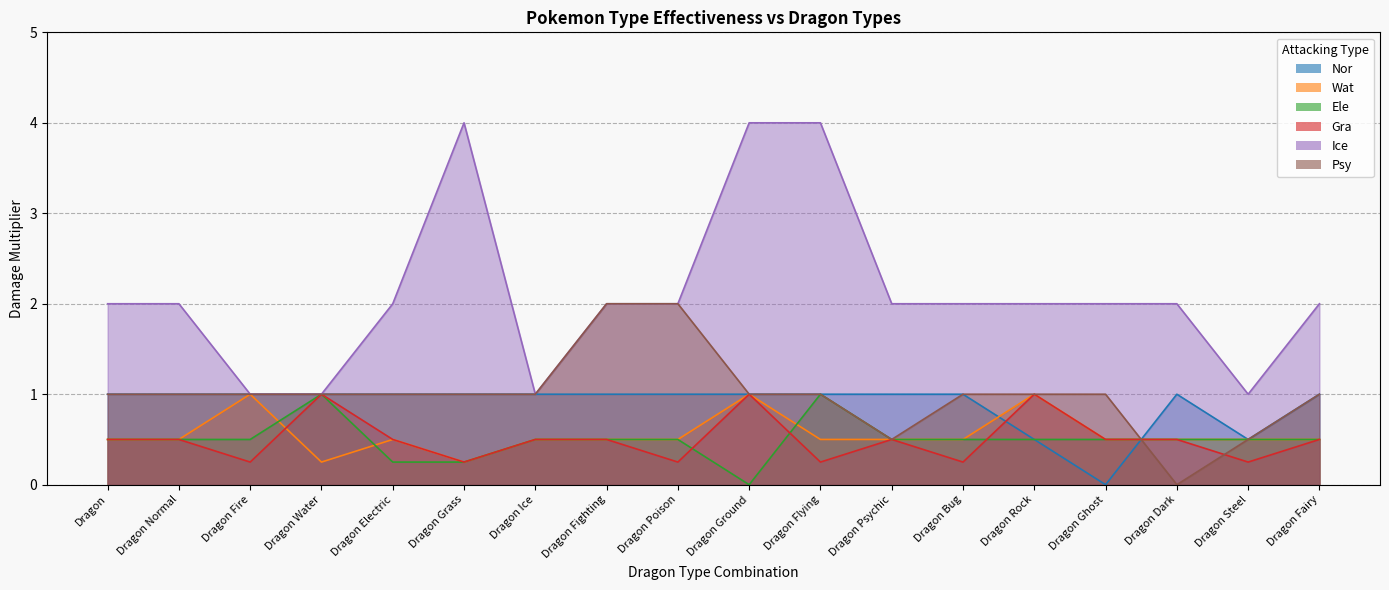

At which label does Ele reach its minimum?

Dragon Ground